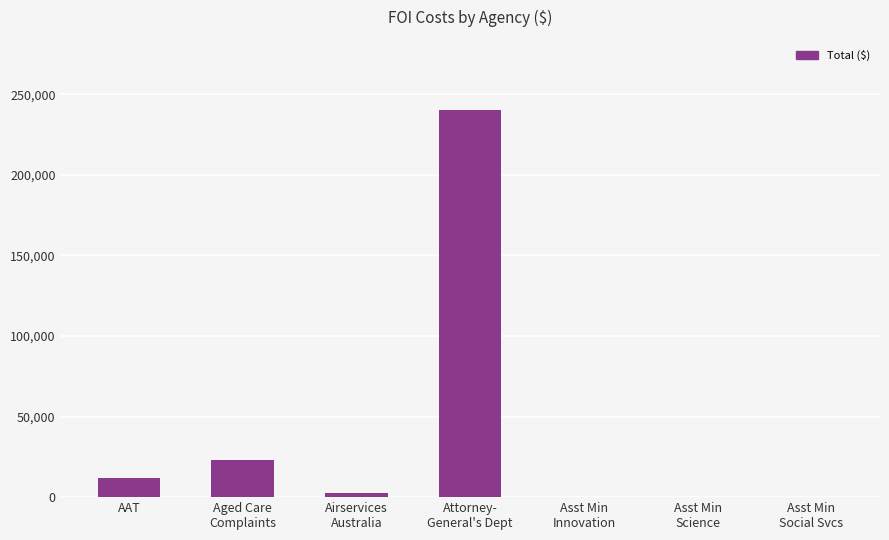

Is it true that the value at AAT is 11989?

True